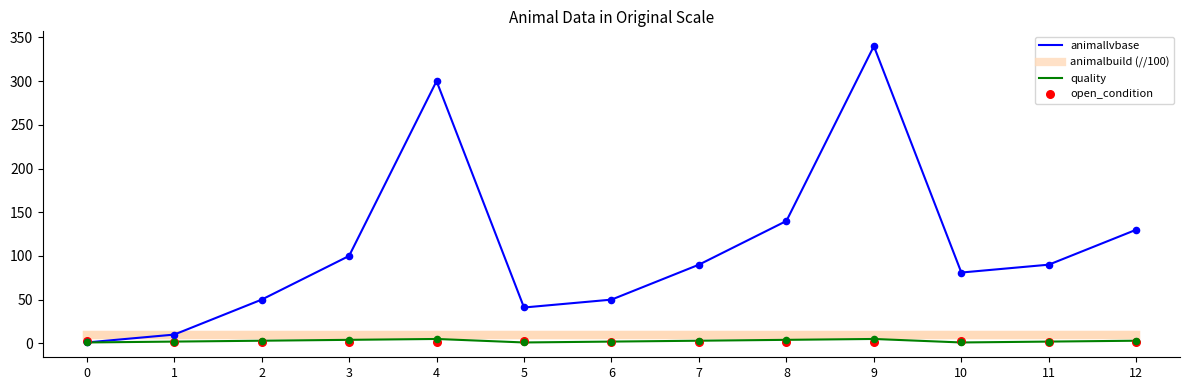

What is the total value across all series at 4?

317